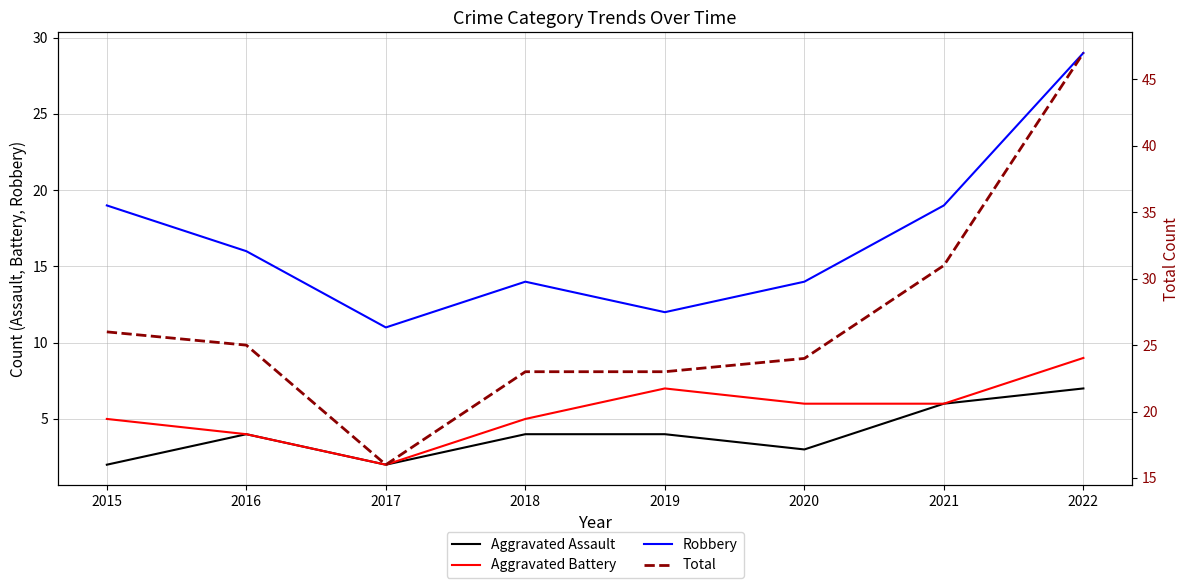

What is the value of the Aggravated Battery point at the 8th from the left?

9